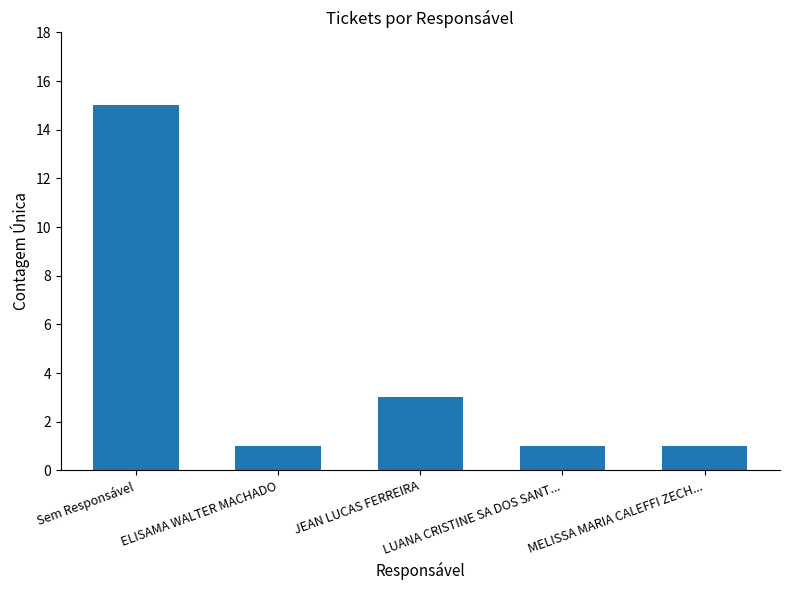

What is the difference between the maximum and minimum values?

14